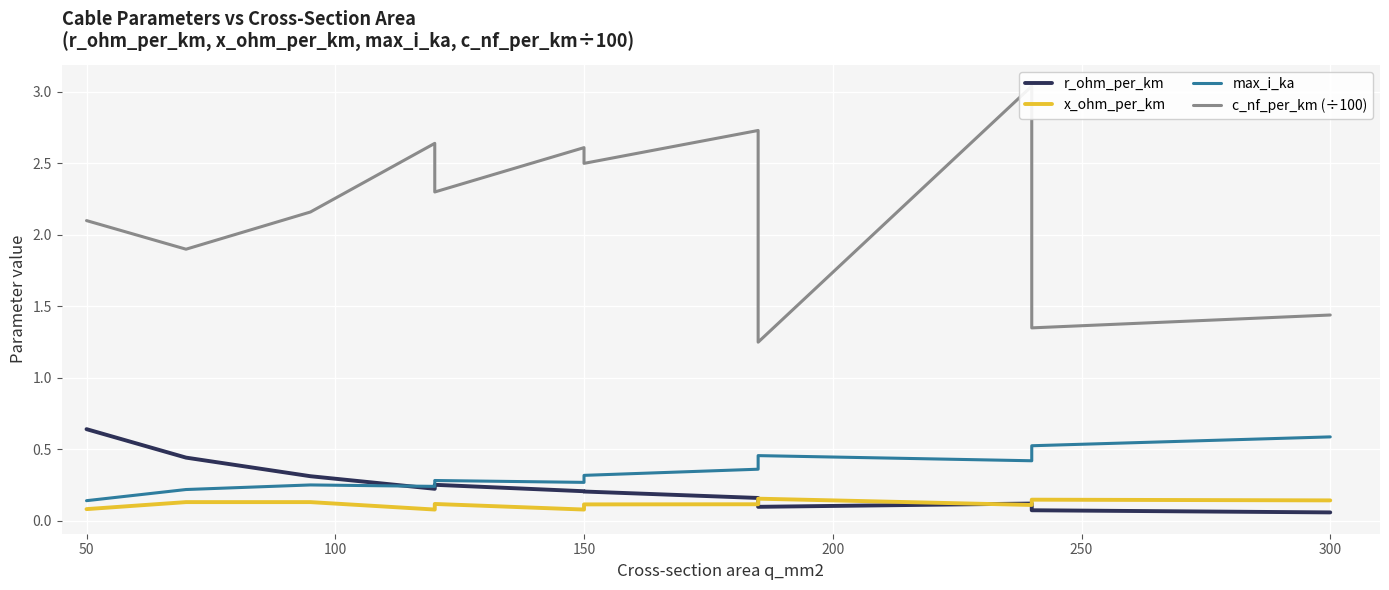

How many categories are shown in the chart?

12